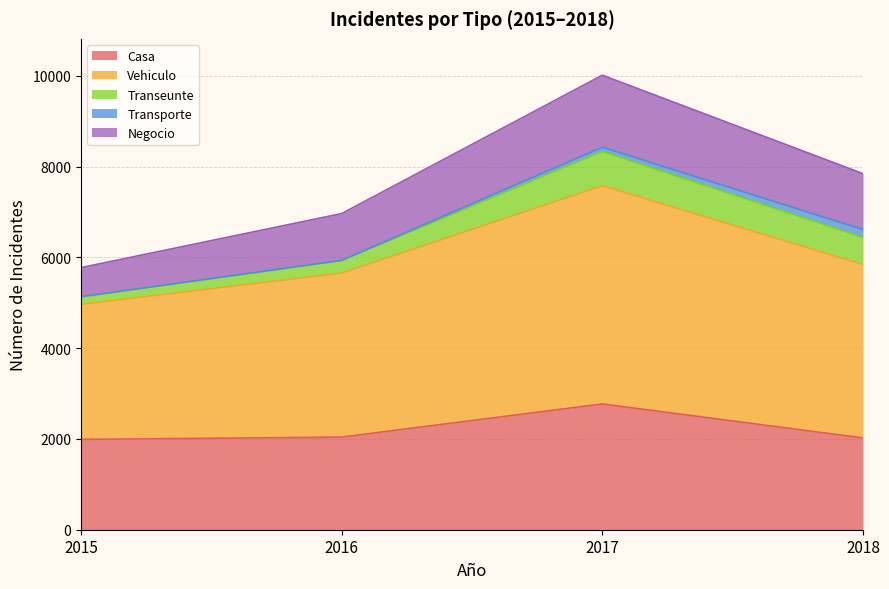

What is the difference between the highest and lowest values at 2018?

3647